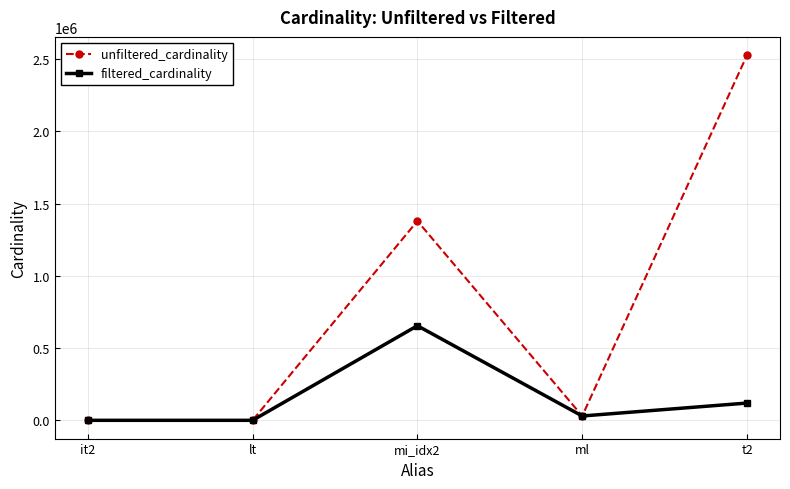

What is the total value across all series at lt?

20